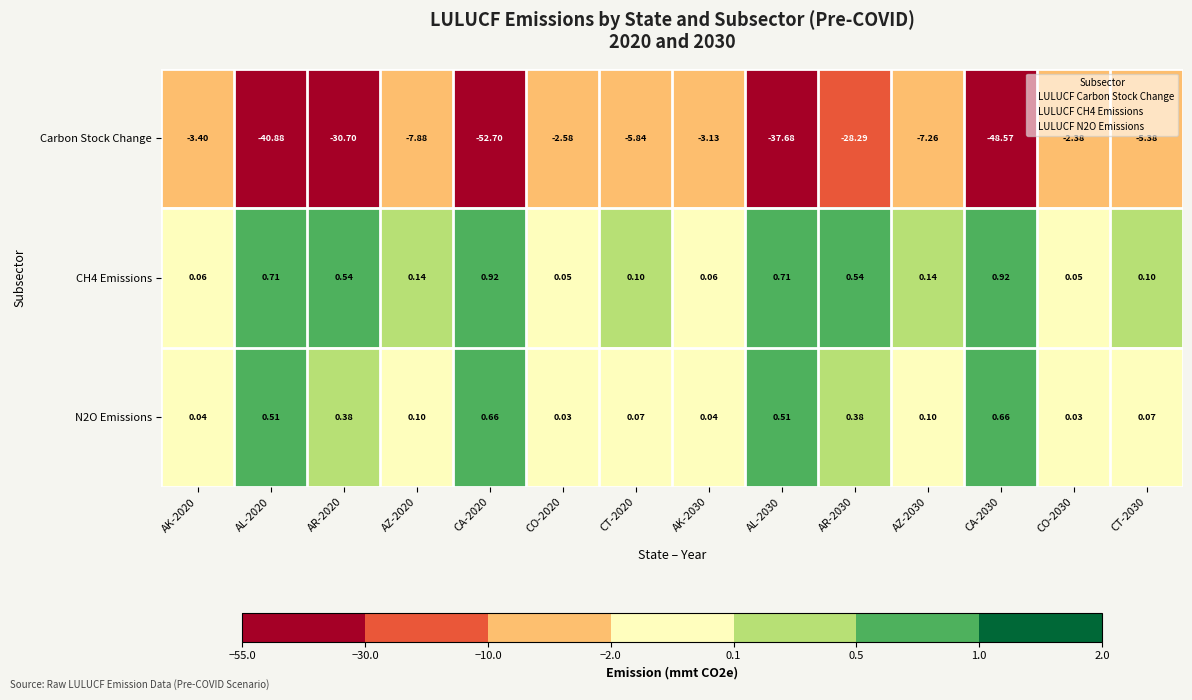

Is the value of CH4 Emissions at CA-2020 greater than the value of Carbon Stock Change at AK-2020?

Yes